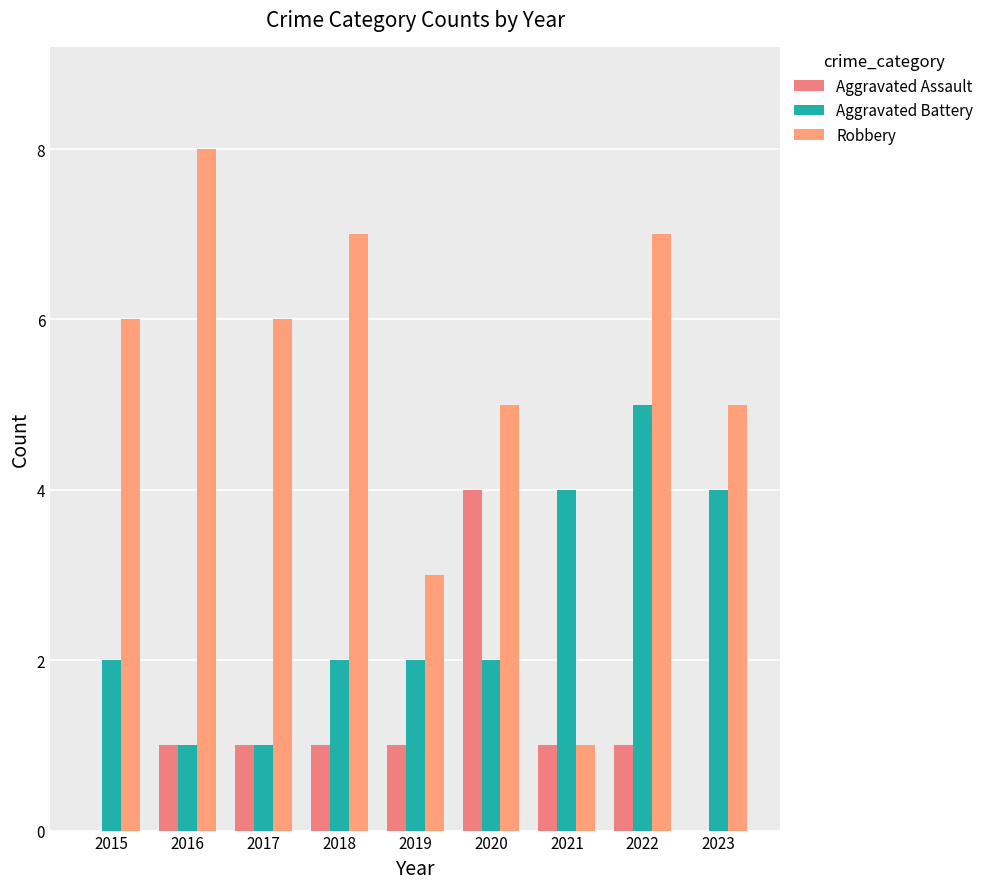

Rank the series by their maximum value, from lowest to highest.

Aggravated Assault, Aggravated Battery, Robbery